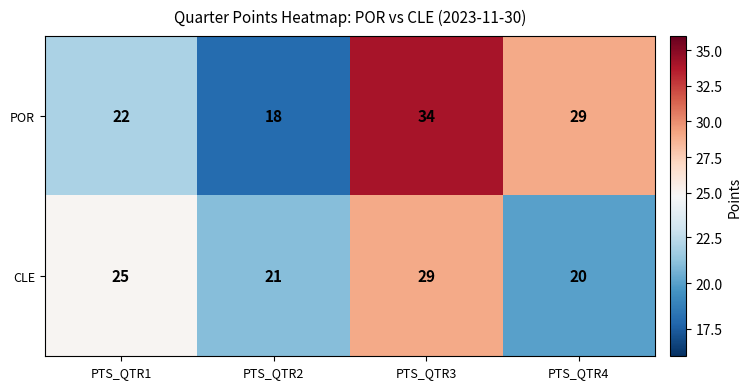

At how many categories does at least one series exceed 22?

3